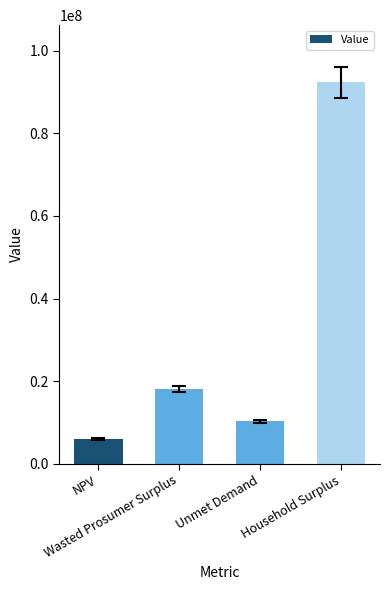

Rank the categories by value from highest to lowest.

Household Surplus, Wasted Prosumer Surplus, Unmet Demand, NPV